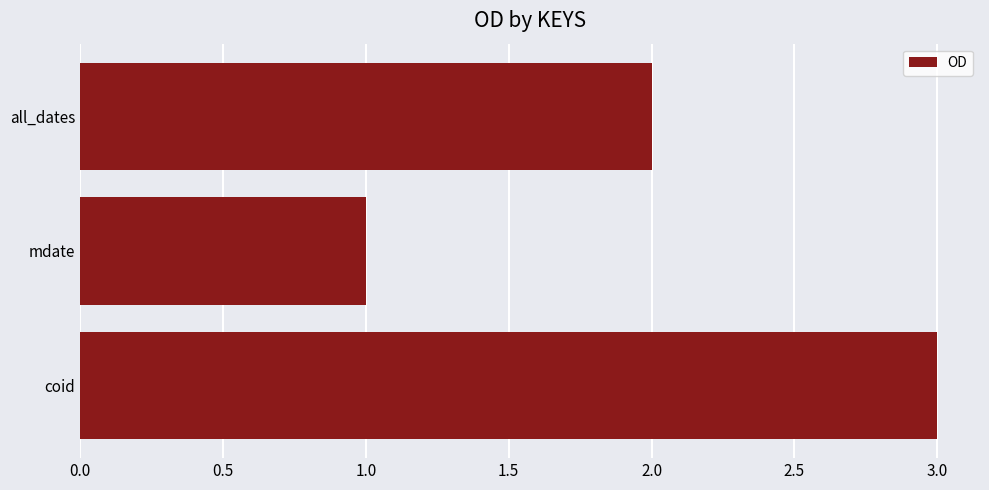

Reading bottom to top, list all the values displayed in this chart.

3	1	2